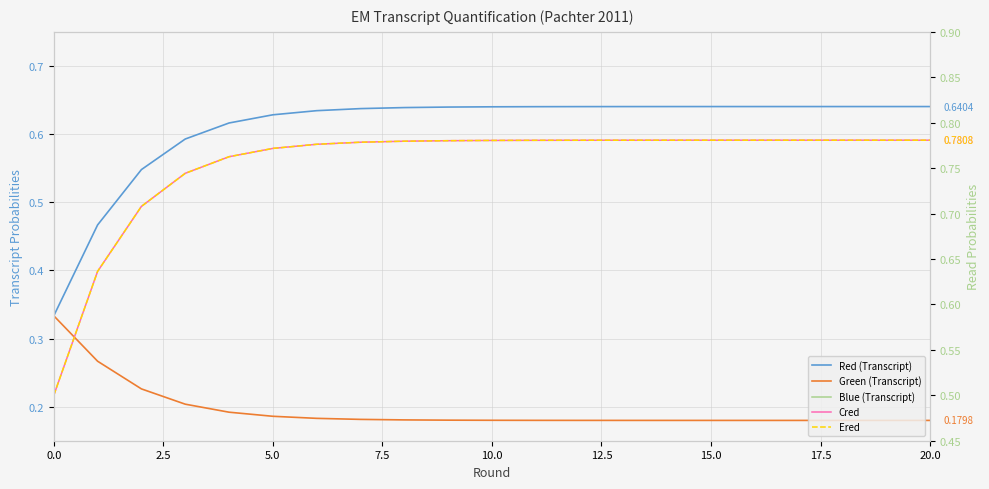

What is the approximate value of Ered at 20.0?

0.8